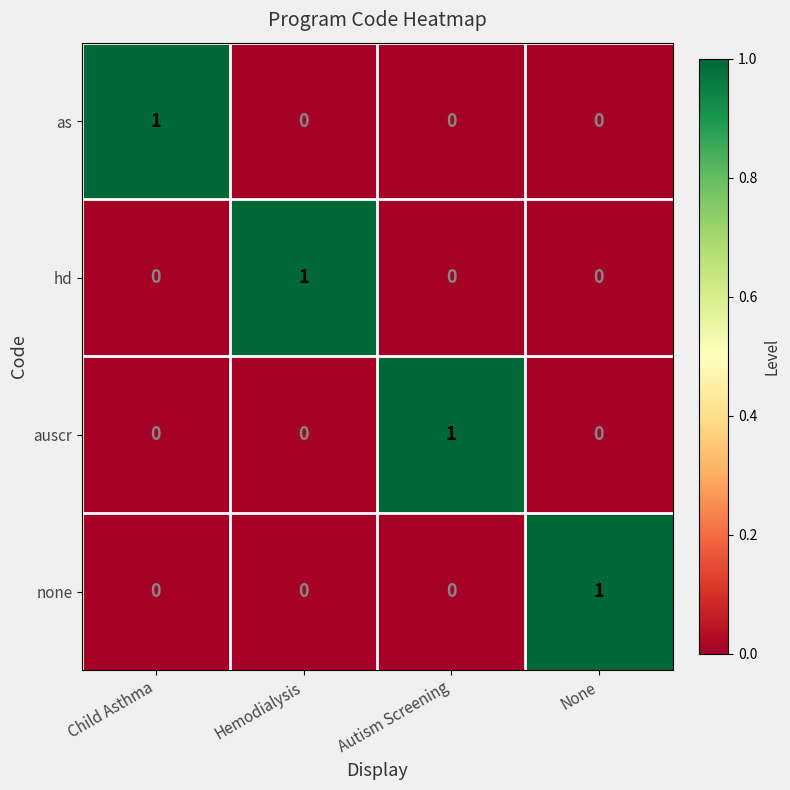

At which label does auscr reach its peak?

Autism Screening